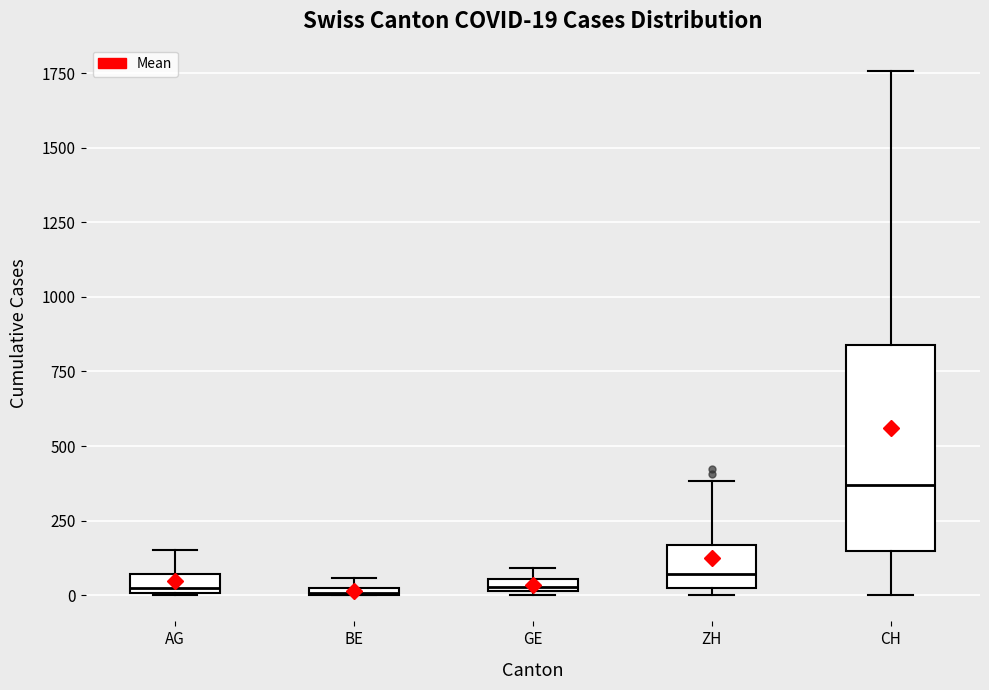

Which box is the tallest, from its lower edge to its upper edge?

CH